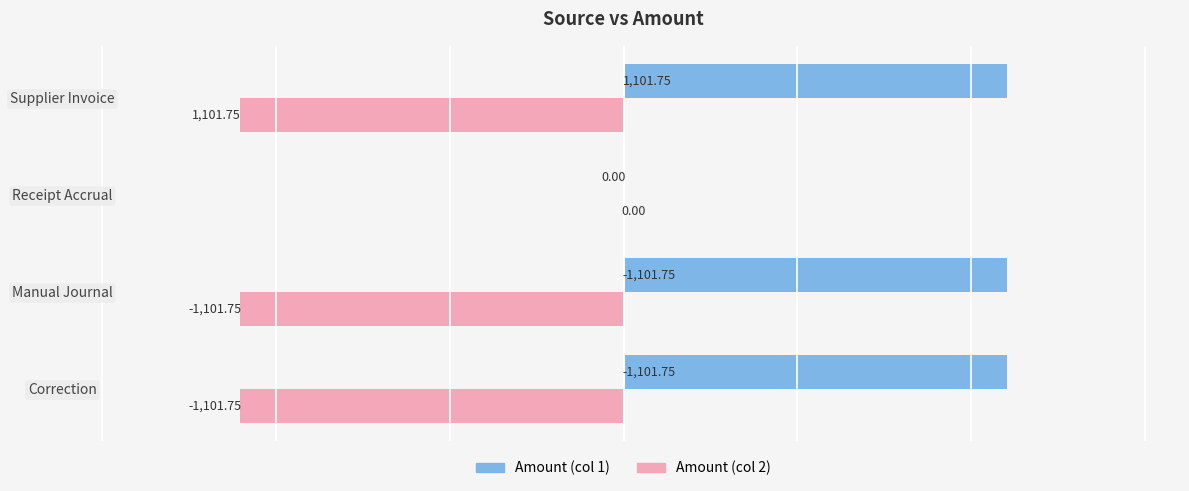

How many distinct data groups are displayed?

2